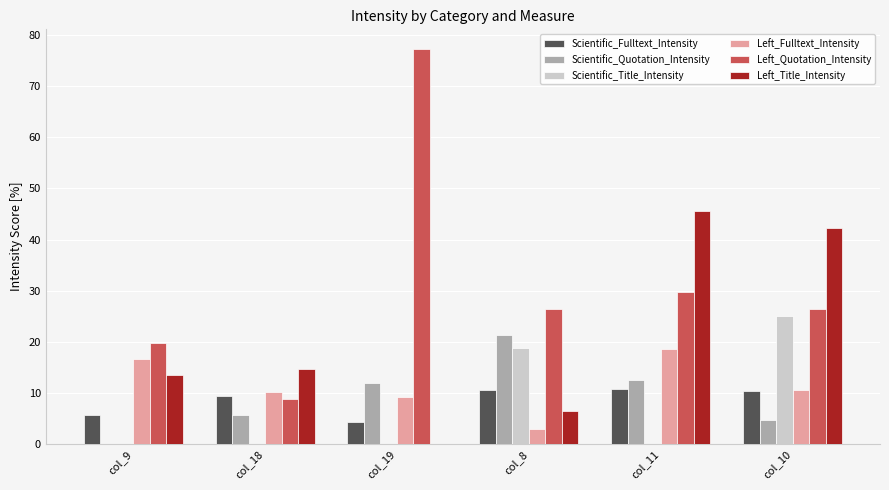

The value of Scientific_Title_Intensity at col_18 is 0.0. True or false?

True